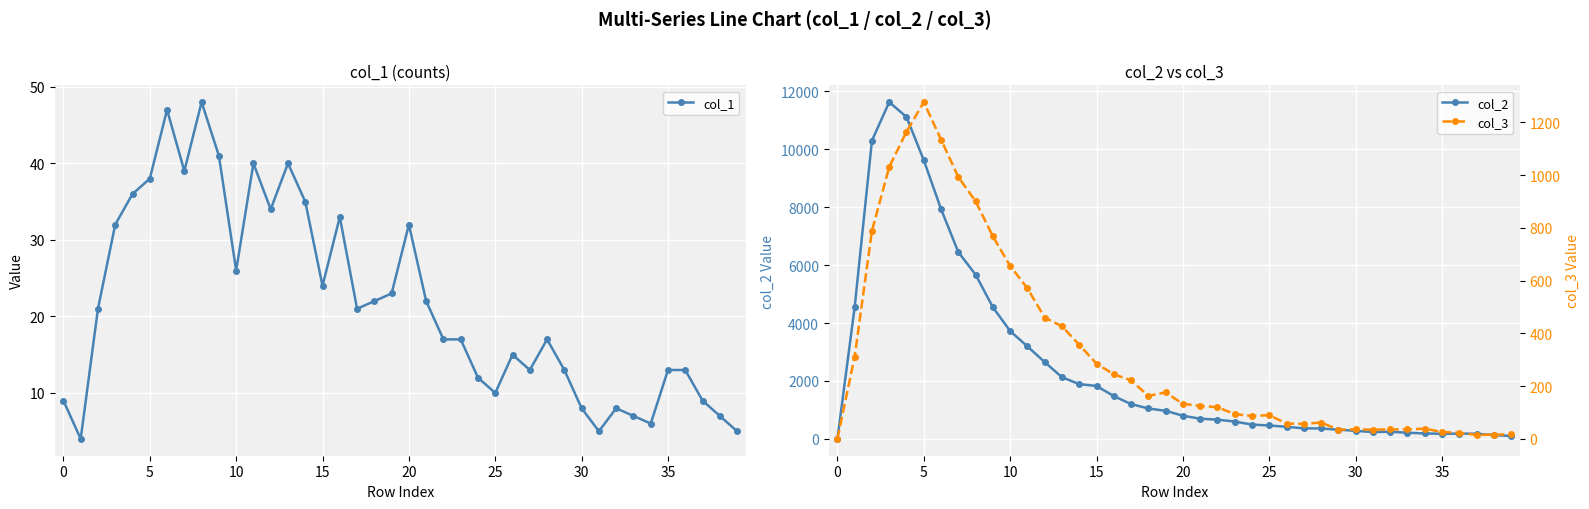

True or false: col_1 has a value of 38 at 5.

True